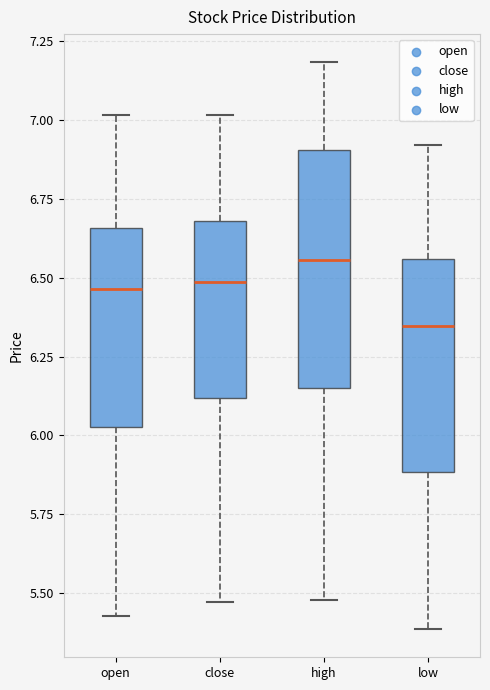

Where is the lower edge of the box for high on the y-axis? The values are not printed on the chart, so give them approximately, as read against the axis.

6.15